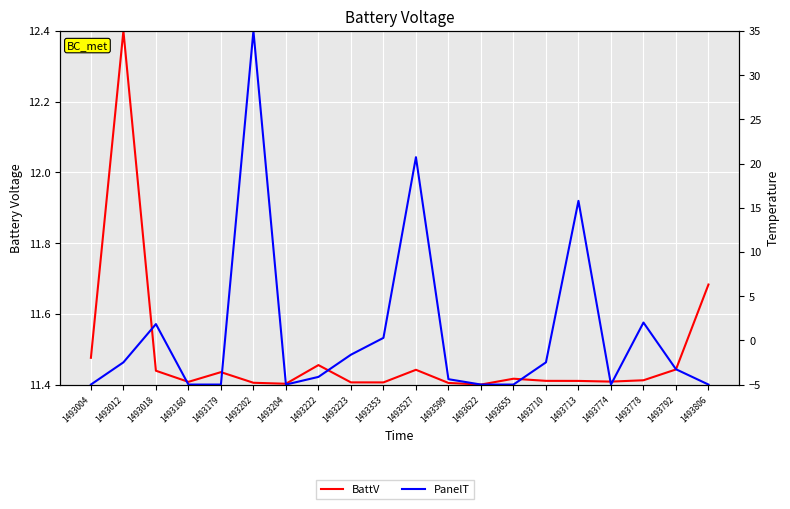

Between which two adjacent categories do PanelT and BattV first intersect?

1493179 and 1493202